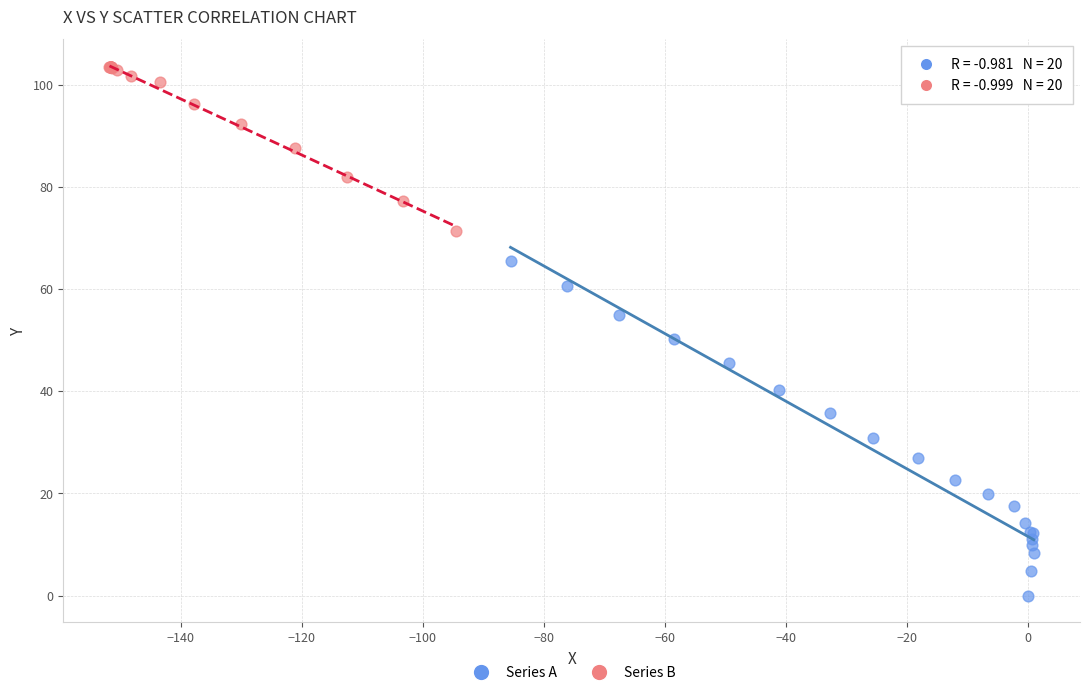

Which series reaches the minimum Y coordinate?

Series A